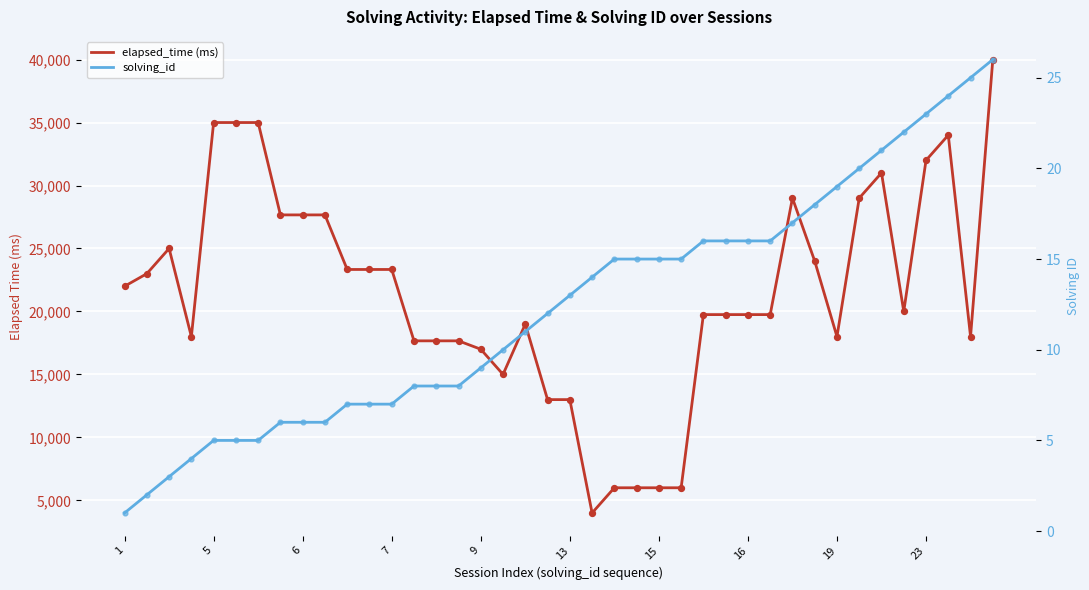

Which series reaches the minimum Y coordinate?

solving_id